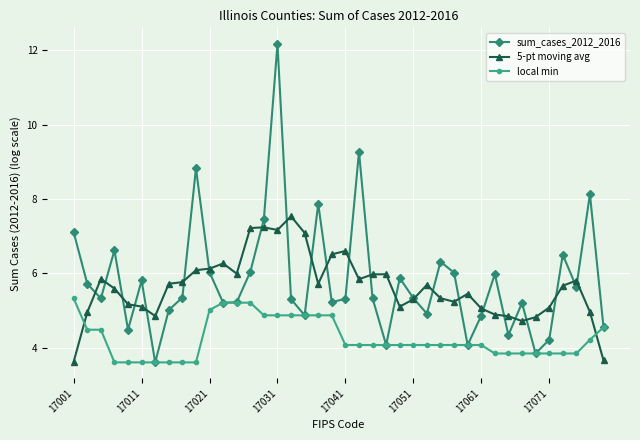

Which series has the largest range (max minus min)?

sum_cases_2012_2016